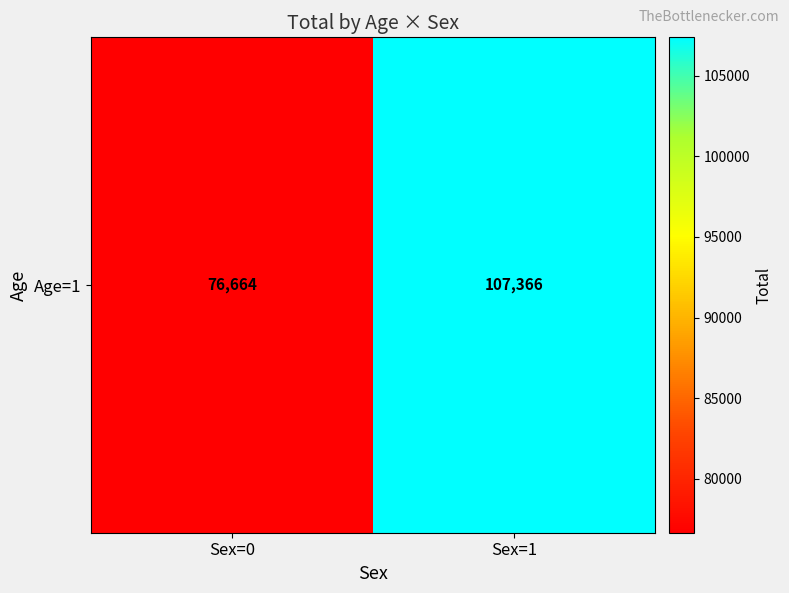

Where is the data nearest to the value 92014?

Sex=0